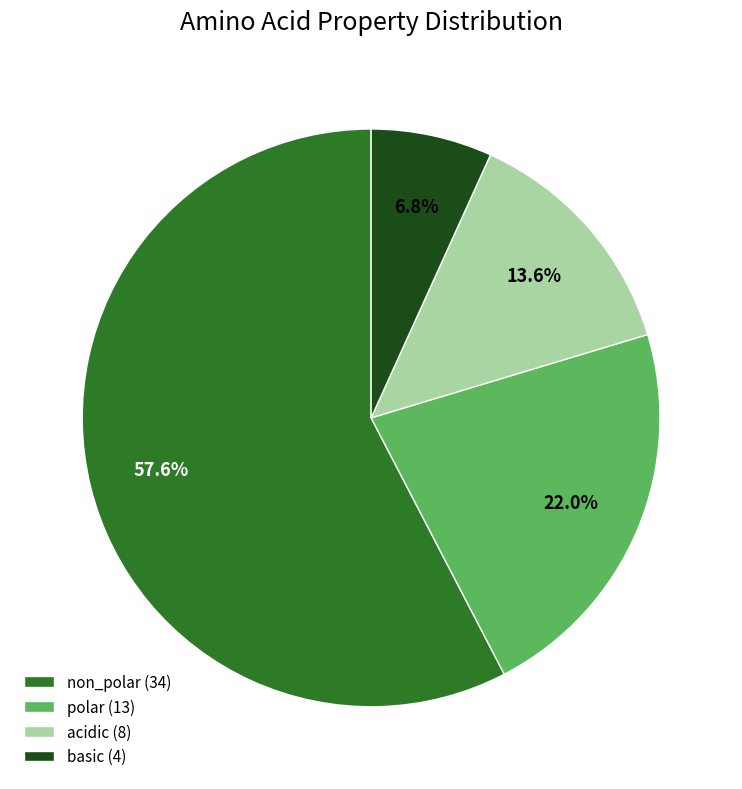

Between polar and basic, which is larger?

polar